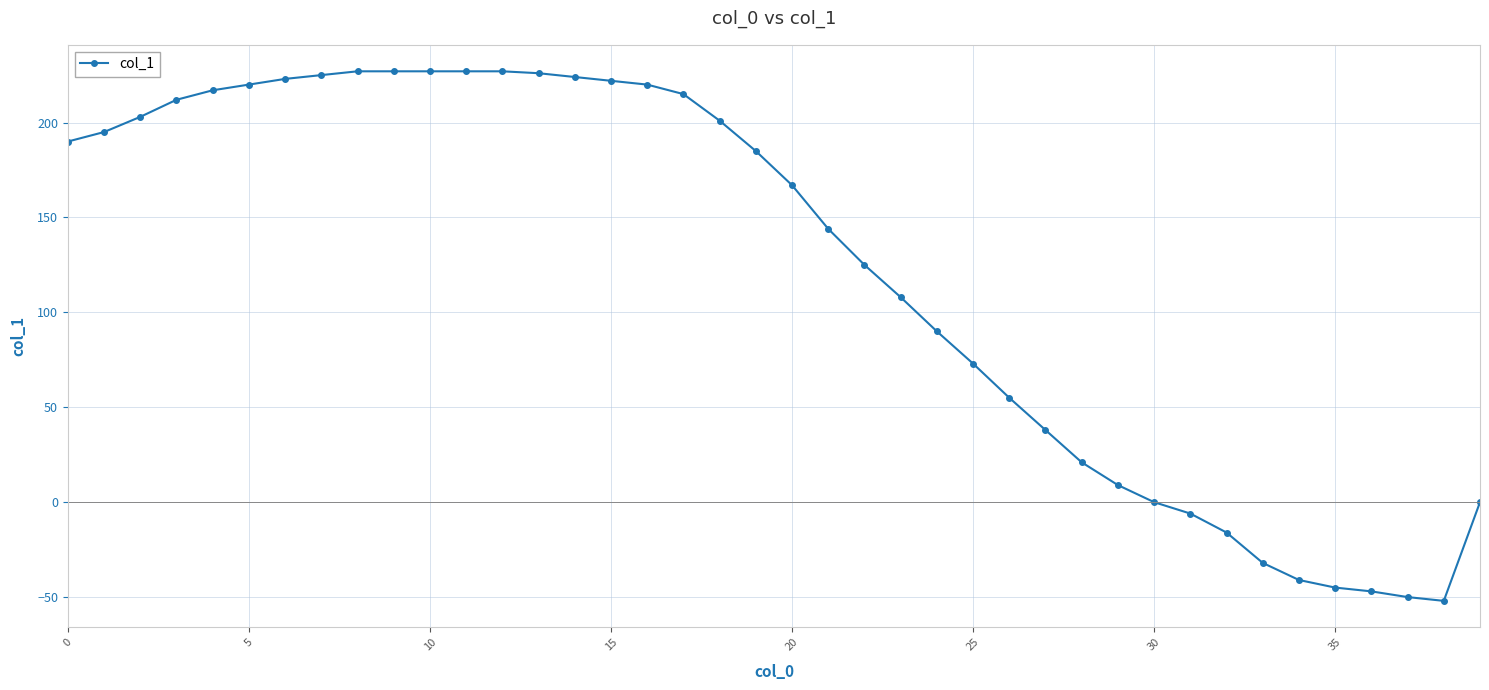

What is the difference between the second highest and minimum values?

279